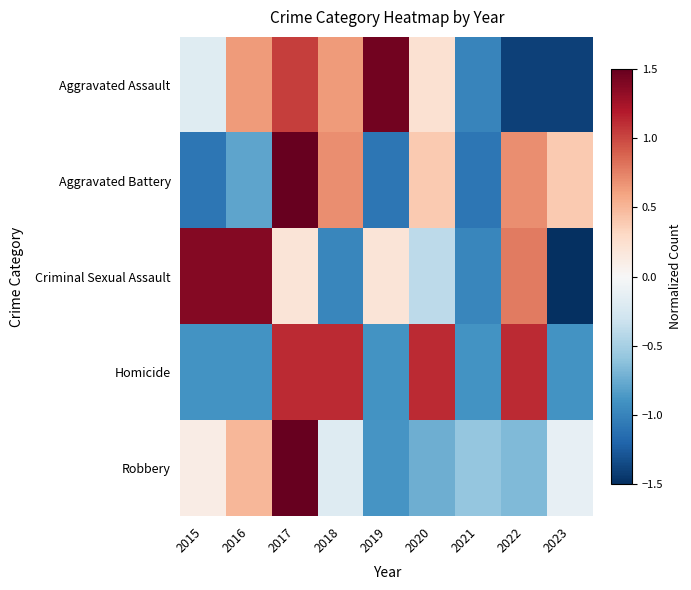

Reading left to right, extract all data points from this chart.

Aggravated Assault: 2015=-0.2	2016=0.6	2017=1.0	2018=0.6	2019=1.4	2020=0.2	2021=-1.0	2022=-1.4	2023=-1.4
Aggravated Battery: 2015=-1.1	2016=-0.8	2017=1.9	2018=0.7	2019=-1.1	2020=0.4	2021=-1.1	2022=0.7	2023=0.4
Criminal Sexual Assault: 2015=1.4	2016=1.4	2017=0.2	2018=-1.0	2019=0.2	2020=-0.4	2021=-1.0	2022=0.8	2023=-1.6
Homicide: 2015=-0.9	2016=-0.9	2017=1.1	2018=1.1	2019=-0.9	2020=1.1	2021=-0.9	2022=1.1	2023=-0.9
Robbery: 2015=0.1	2016=0.5	2017=2.6	2018=-0.2	2019=-0.9	2020=-0.7	2021=-0.6	2022=-0.7	2023=-0.1